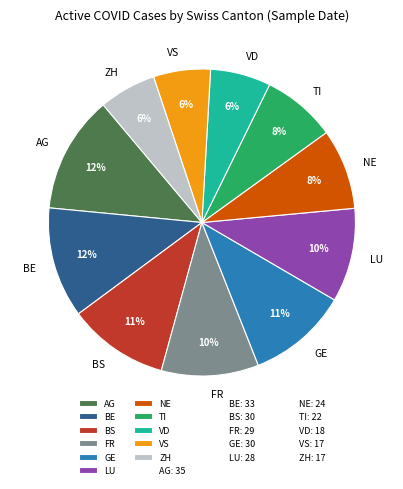

Is there any slice that represents more than half of the pie?

No